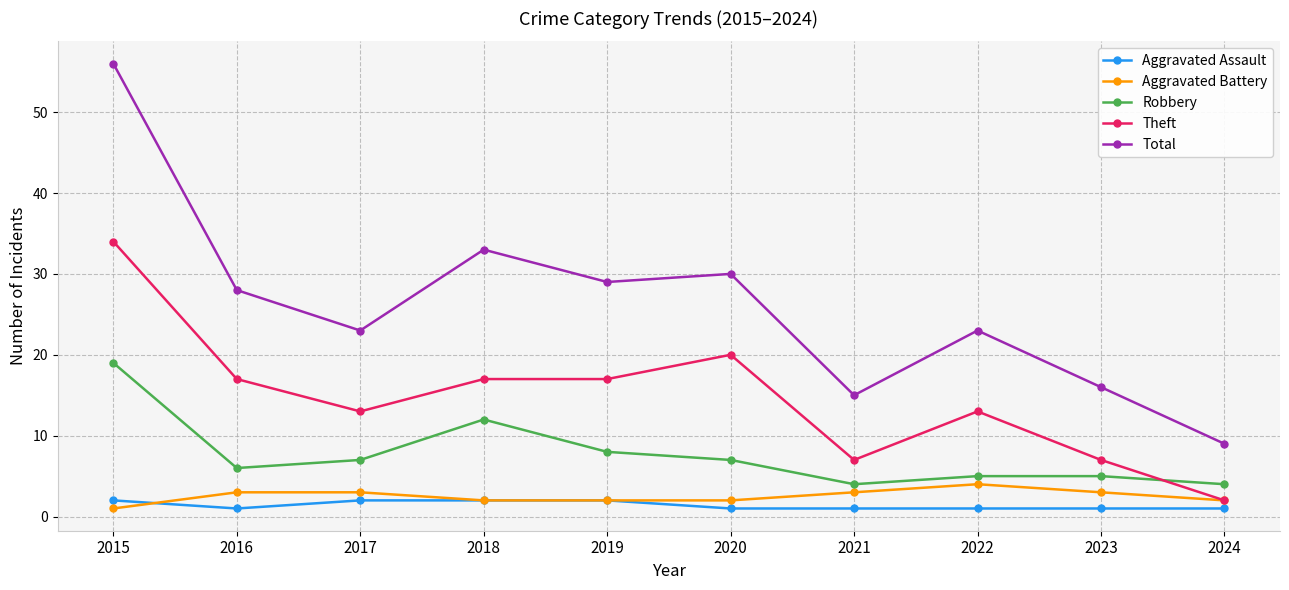

At which category is the sum across all series the highest?

2015